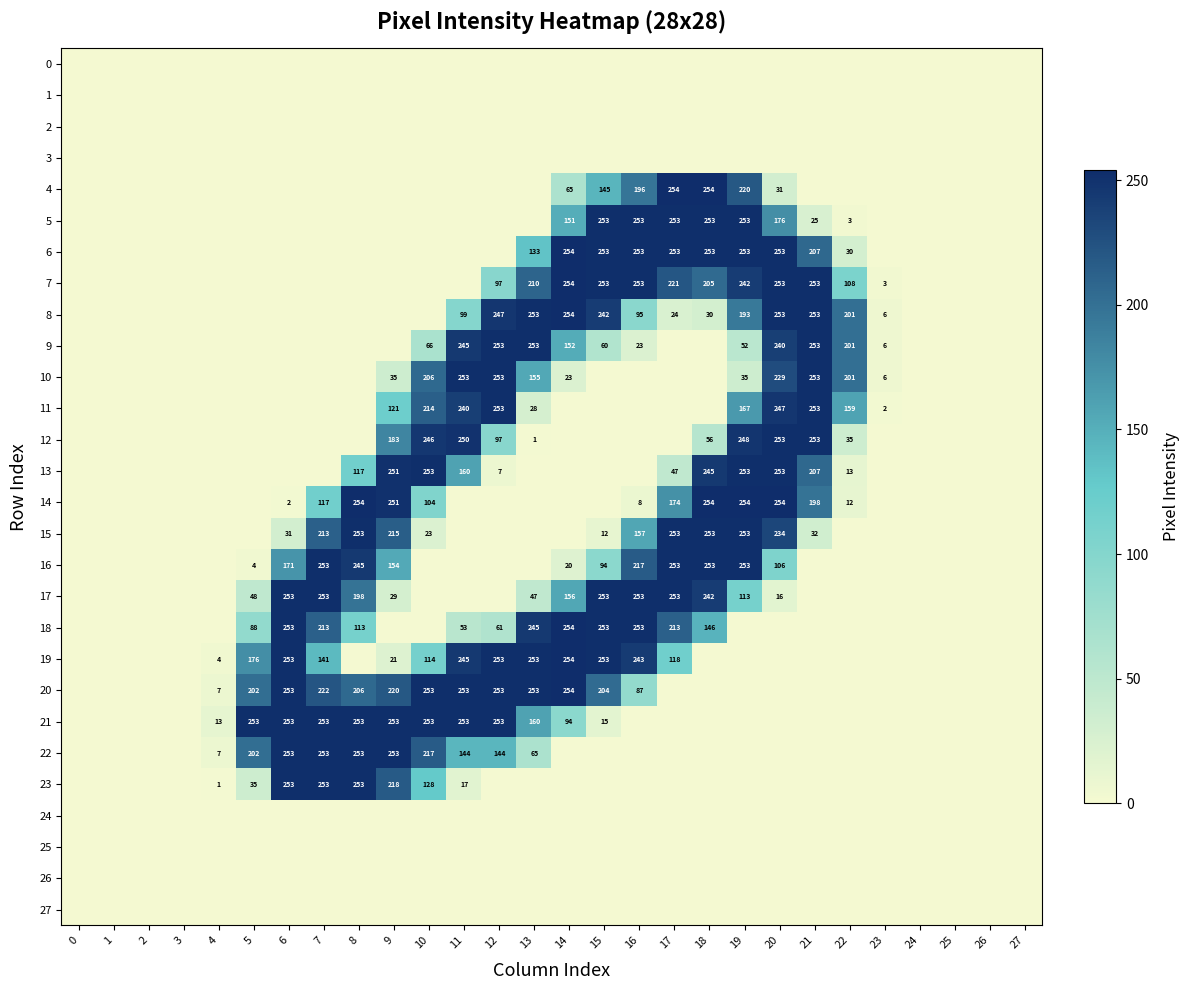

The 17 series shows 80 at 5. True or false?

False